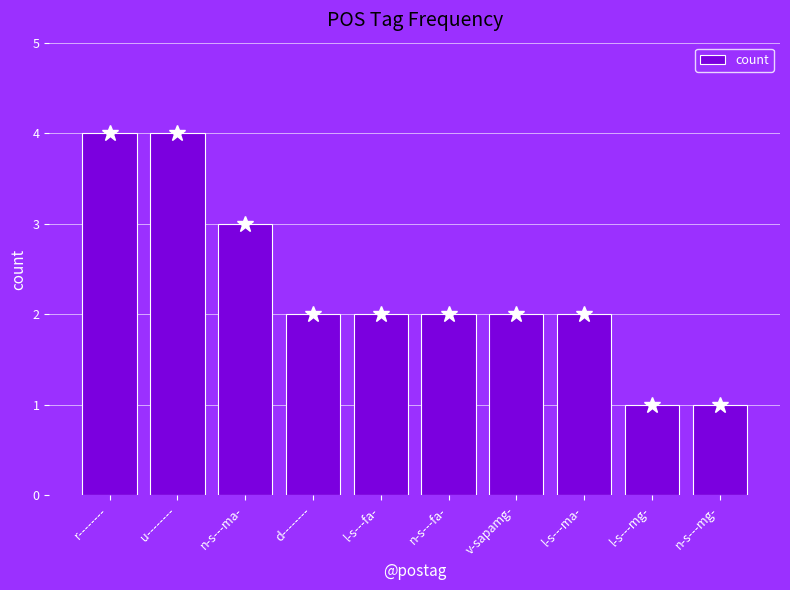

Reading left to right, list all the values displayed in this chart.

4	4	3	2	2	2	2	2	1	1